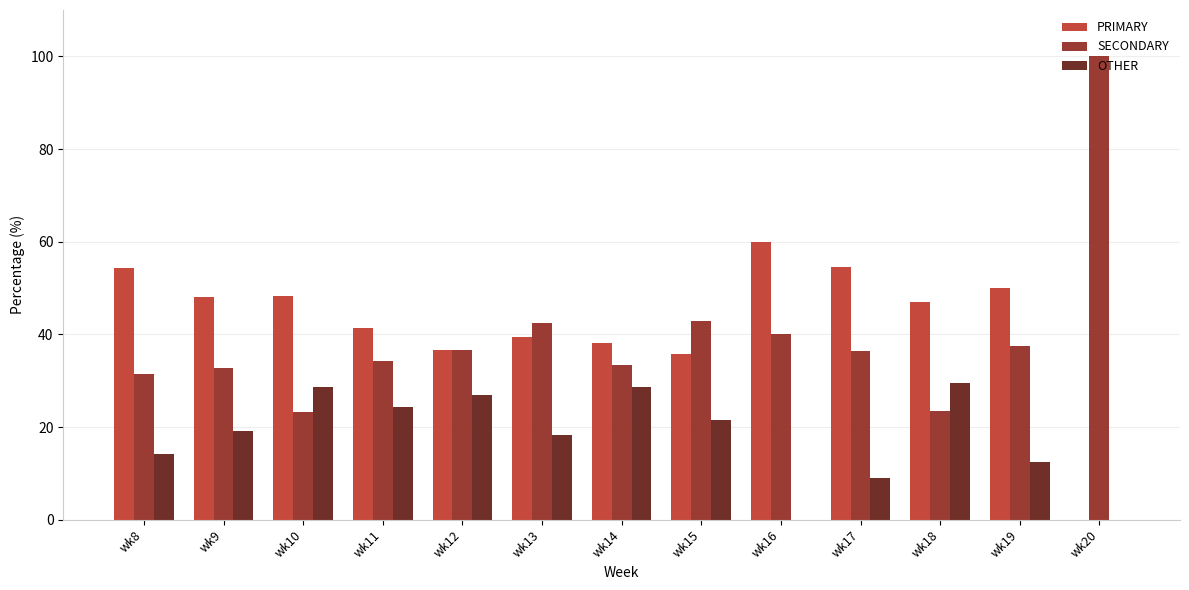

What is the maximum value for SECONDARY?

100.0